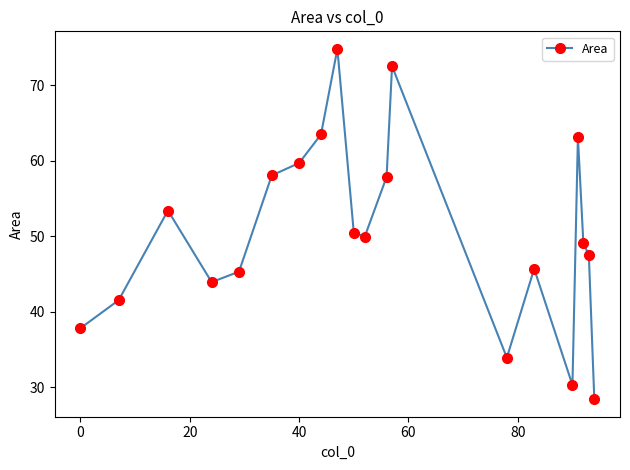

What is the smallest value displayed?

28.4